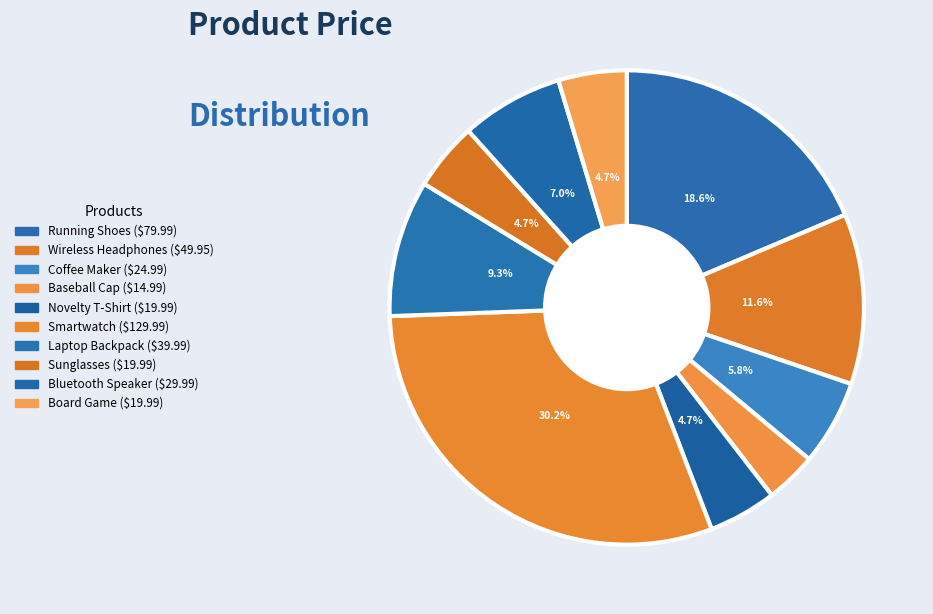

What percentage is NOT represented by Coffee Maker?

94.2%